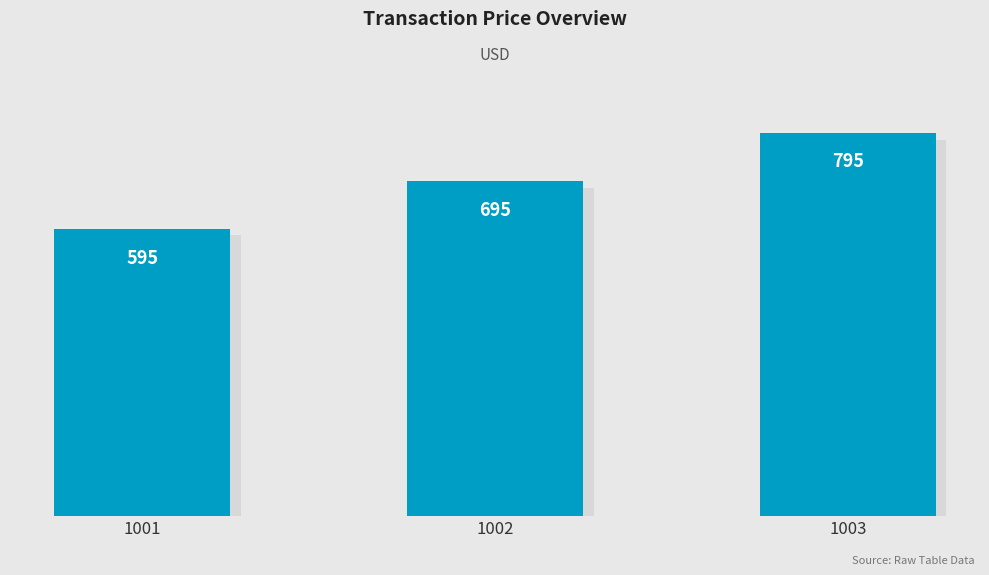

What is the difference between the maximum and minimum values?

200